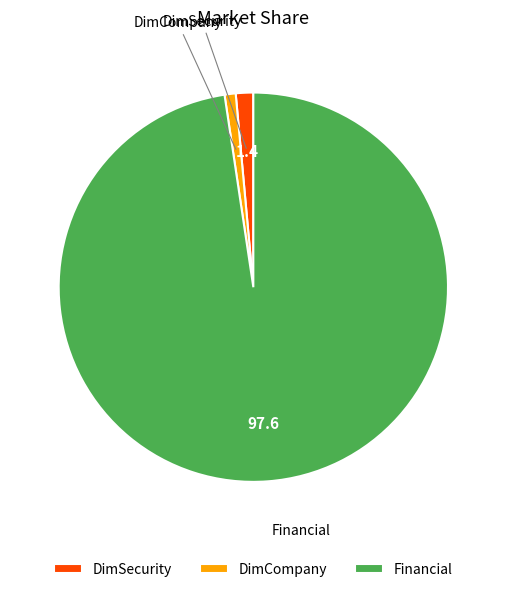

Is there any slice that represents more than half of the pie?

Yes